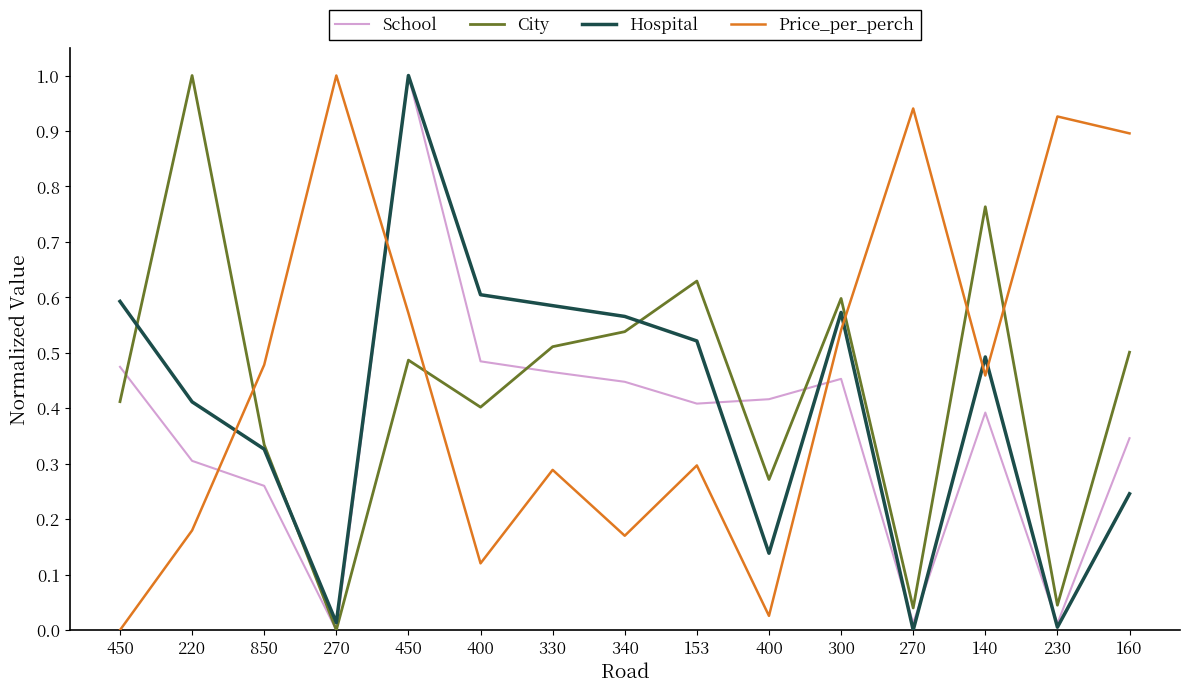

What is the spread (max minus min) of values at 270?

1.0